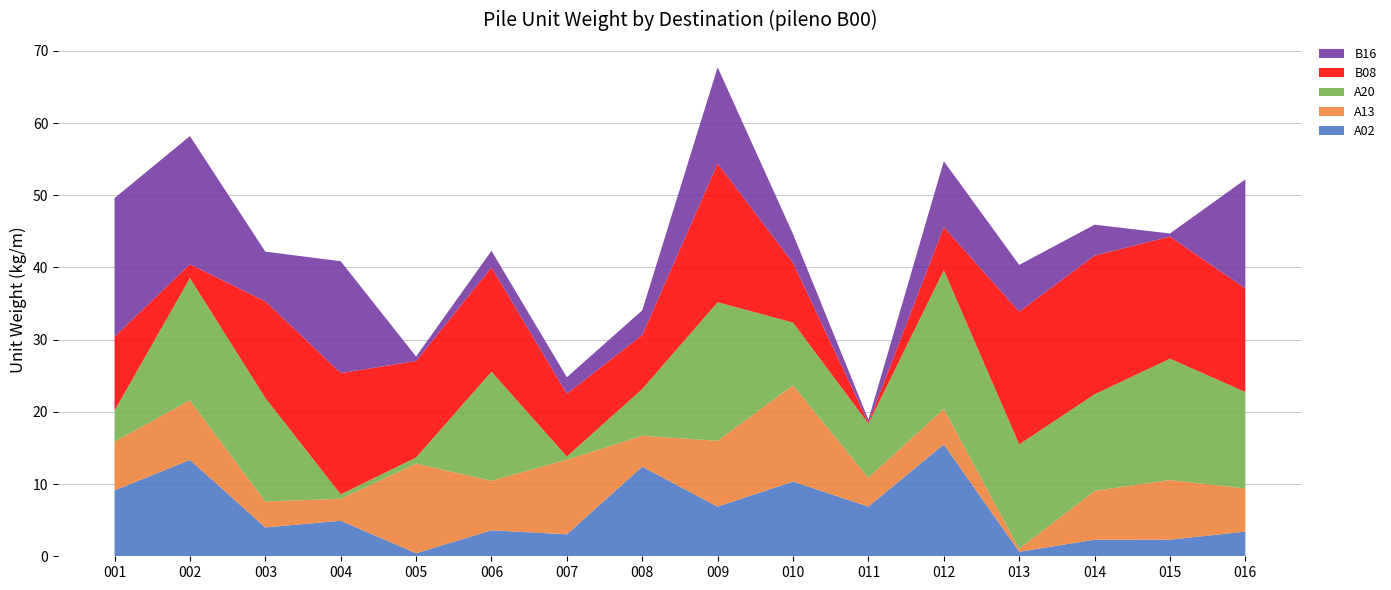

Reading right to left, transcribe all the data shown in this chart.

A02: 3.4	2.3	2.3	0.6	15.5	6.9	10.3	6.9	12.4	3.0	3.6	0.4	4.9	4.0	13.3	9.1
A13: 6.0	8.3	6.8	0.4	4.9	4.0	13.3	9.1	4.3	10.3	6.9	12.4	3.0	3.6	8.3	6.8
A20: 13.4	16.8	13.4	14.5	19.2	7.5	8.7	19.2	6.5	0.4	15.1	0.9	0.6	14.3	16.9	4.3
B08: 14.3	16.9	19.2	18.4	6.0	0.1	8.3	19.2	7.5	8.7	14.5	13.4	16.8	13.4	1.9	10.2
B16: 15.1	0.4	4.3	6.5	9.1	0.4	4.0	13.3	3.4	2.3	2.3	0.6	15.5	6.9	17.8	19.2